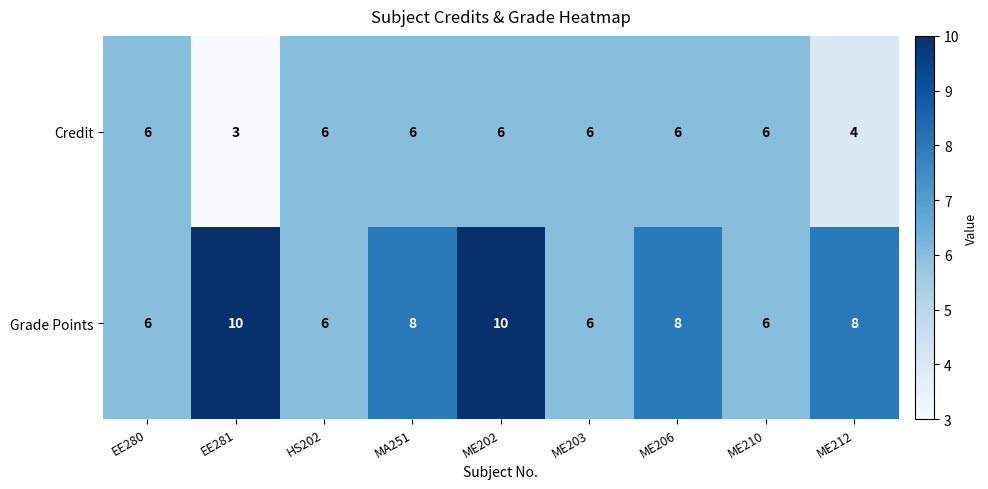

How many series are shown in this chart?

2